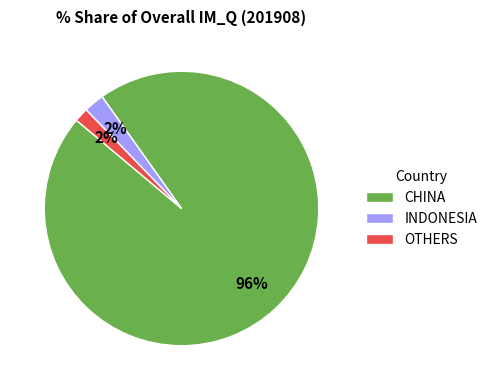

What is the largest slice in the pie chart?

CHINA